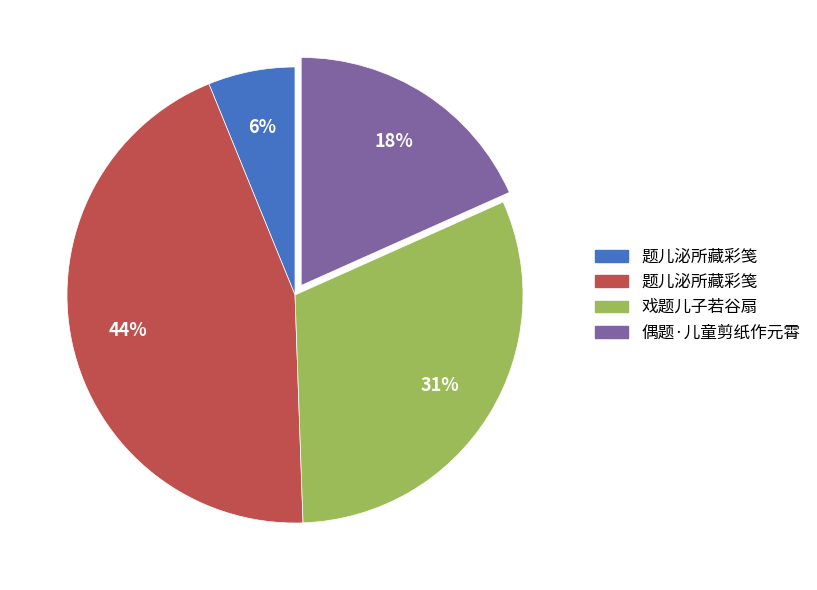

To the nearest percent, what is the difference between the largest and smallest slice percentages?

38%